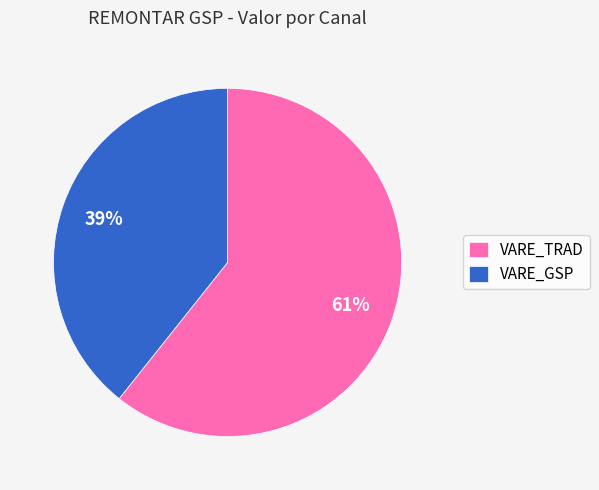

Does any single category account for the majority?

Yes